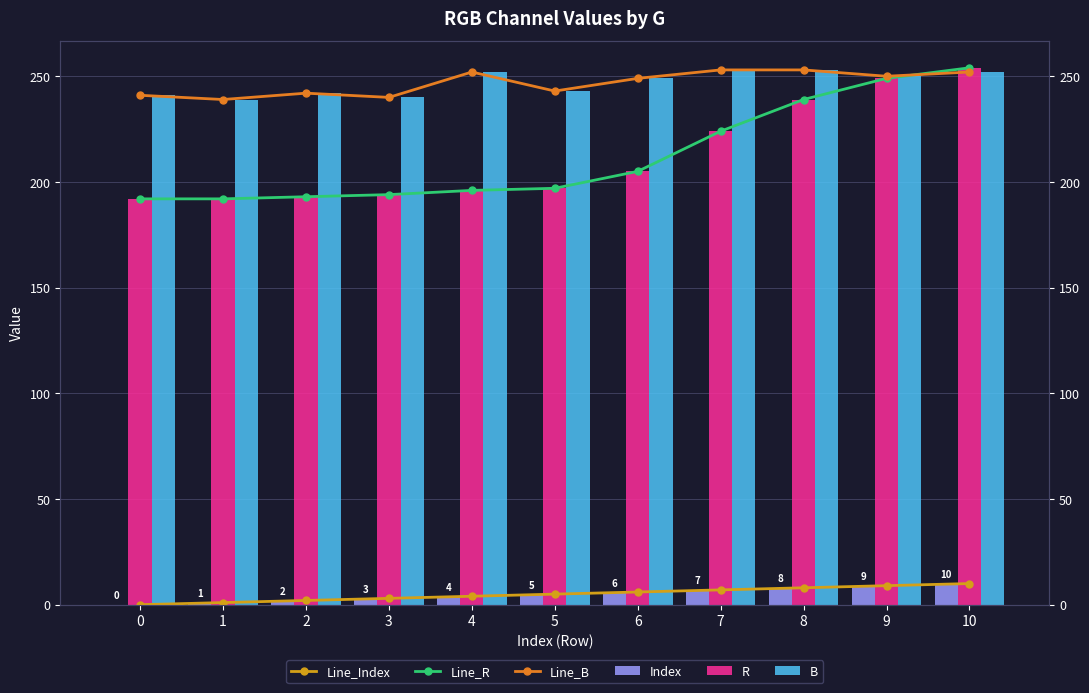

What is the value of the Line_B bar at the 4th from the left?

240